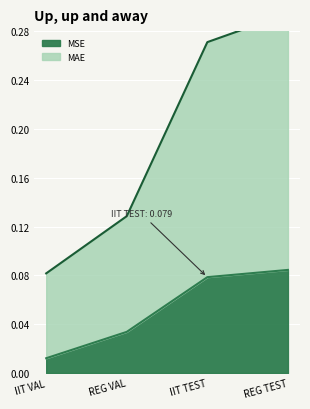

What is the approximate value of MSE at REG TEST?

0.1